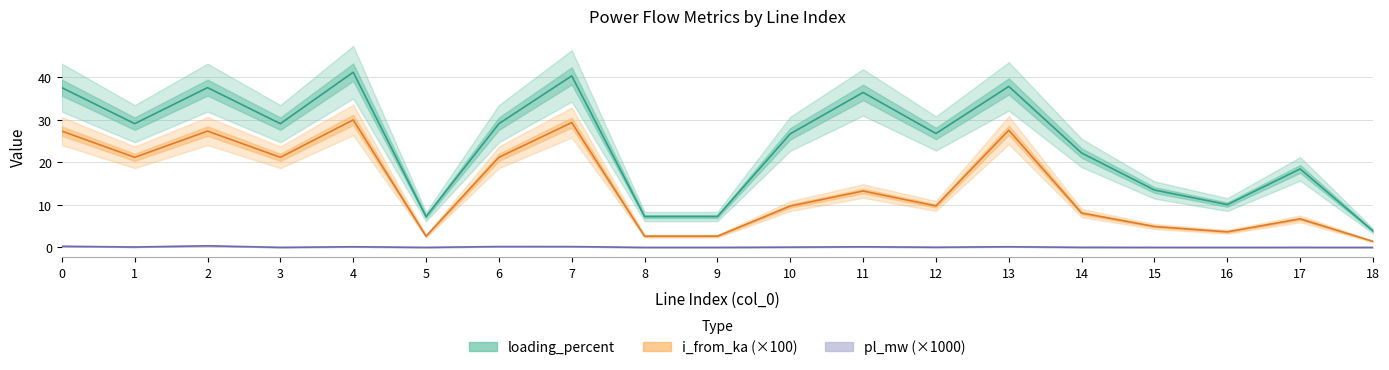

Reading left to right, transcribe all the data shown in this chart.

loading_percent: 0=37.6	1=29.1	2=37.6	3=29.1	4=41.2	5=7.2	6=29.1	7=40.3	8=7.3	9=7.3	10=26.7	11=36.4	12=26.8	13=37.9	14=22.2	15=13.5	16=10.1	17=18.5	18=3.9
i_from_ka (×100): 0=27.3	1=21.2	2=27.3	3=21.2	4=30.0	5=2.6	6=21.2	7=29.4	8=2.6	9=2.6	10=9.7	11=13.3	12=9.8	13=27.6	14=8.1	15=4.9	16=3.7	17=6.7	18=1.4
pl_mw (×1000): 0=0.3	1=0.1	2=0.4	3=0.0	4=0.2	5=0.0	6=0.2	7=0.2	8=0.0	9=0.0	10=0.1	11=0.1	12=0.0	13=0.2	14=0.0	15=0.0	16=0.0	17=0.0	18=0.0